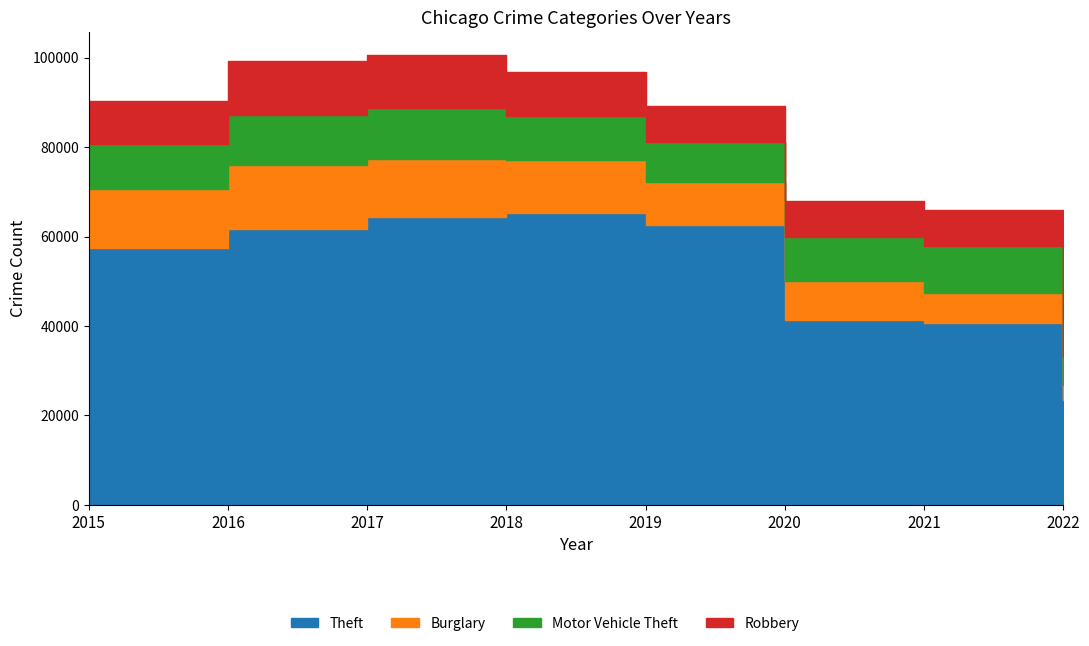

Count the number of categories in the chart.

8